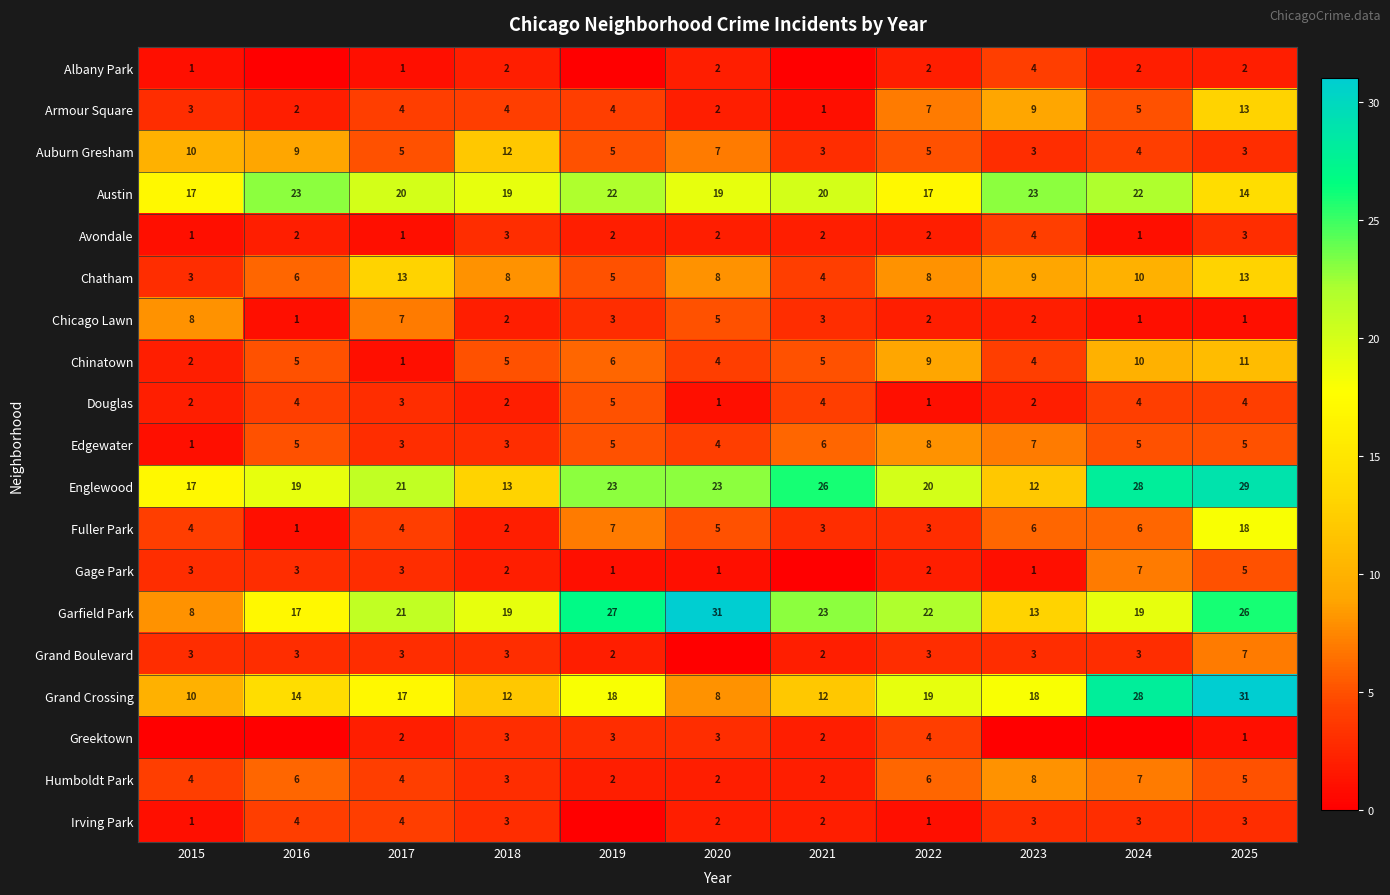

What is the minimum value for Auburn Gresham?

3